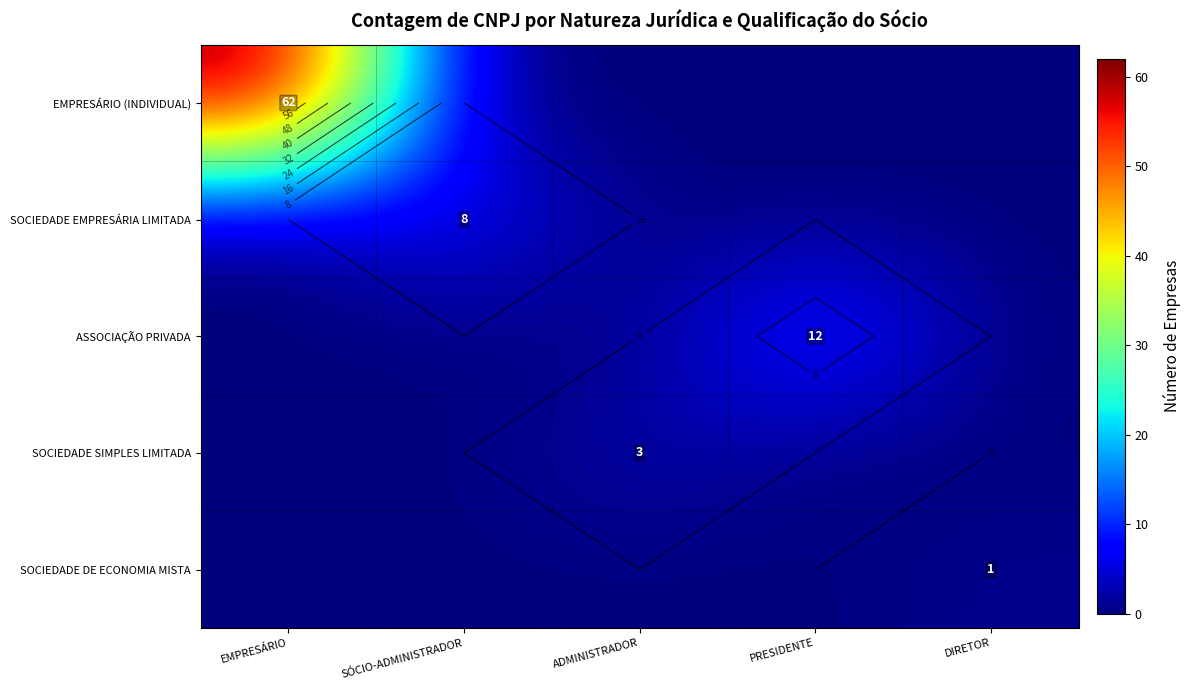

What is the difference between the maximum and minimum values in the ASSOCIAÇÃO PRIVADA series?

12